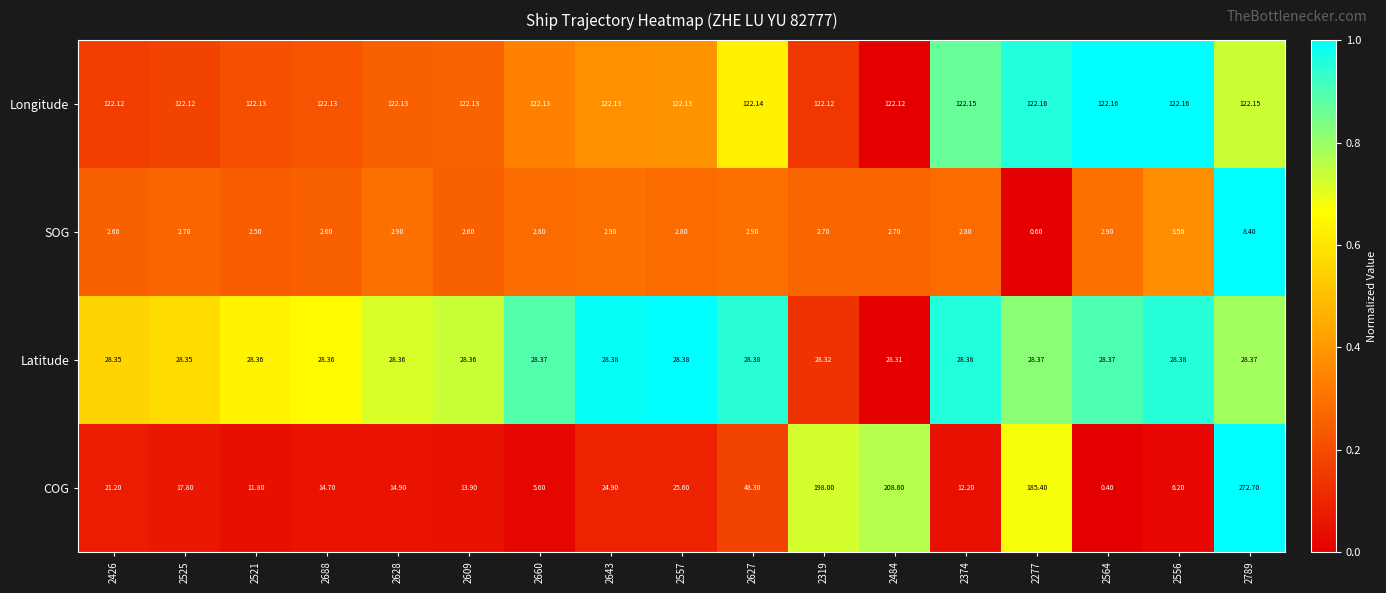

What is the spread (max minus min) of values at 2628?

119.2